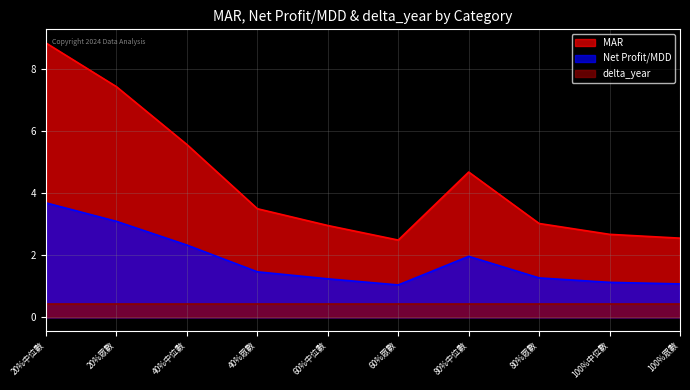

How many values in the MAR series are below 3?

4